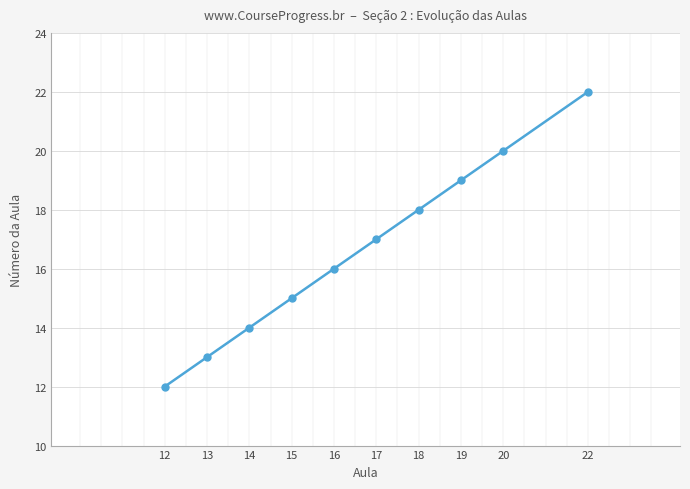

How many data points does each series have?

10